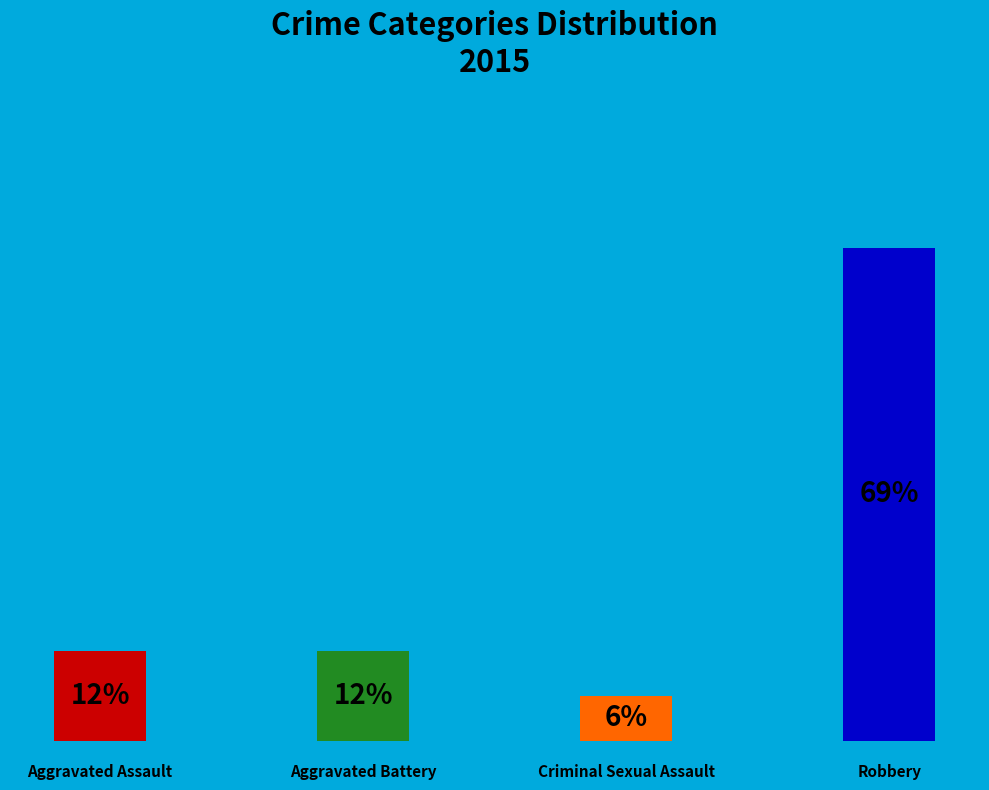

Rank the categories by value from highest to lowest.

Robbery, Aggravated Assault, Aggravated Battery, Criminal Sexual Assault